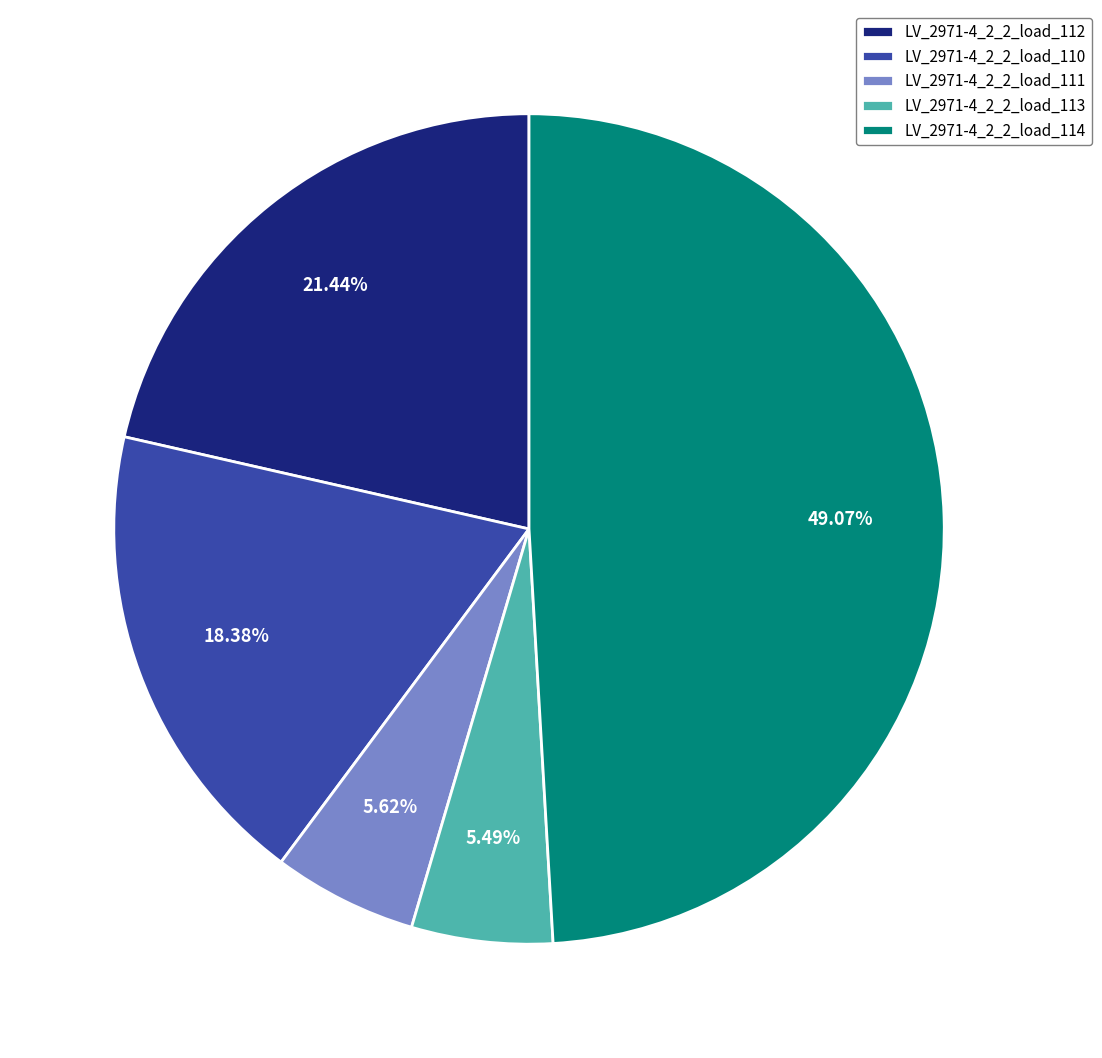

Which has a higher value, LV_2971-4_2_2_load_113 or LV_2971-4_2_2_load_110?

LV_2971-4_2_2_load_110